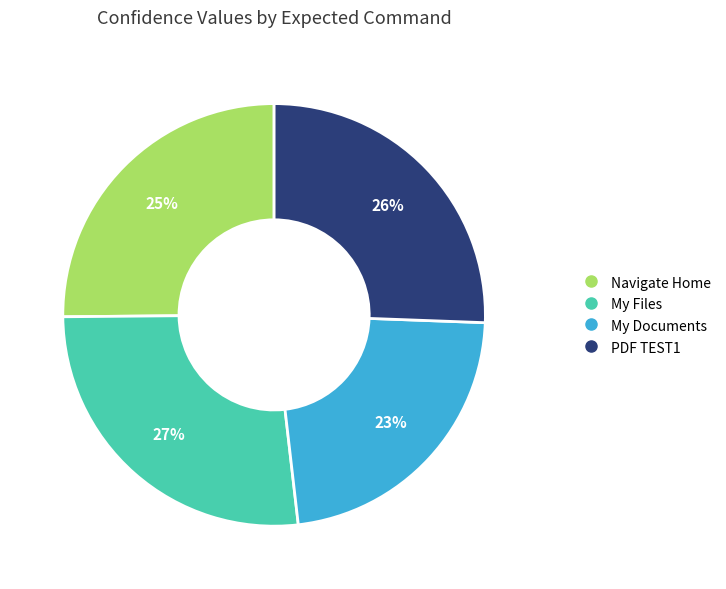

Do My Files and Navigate Home together represent more than half of the pie?

Yes